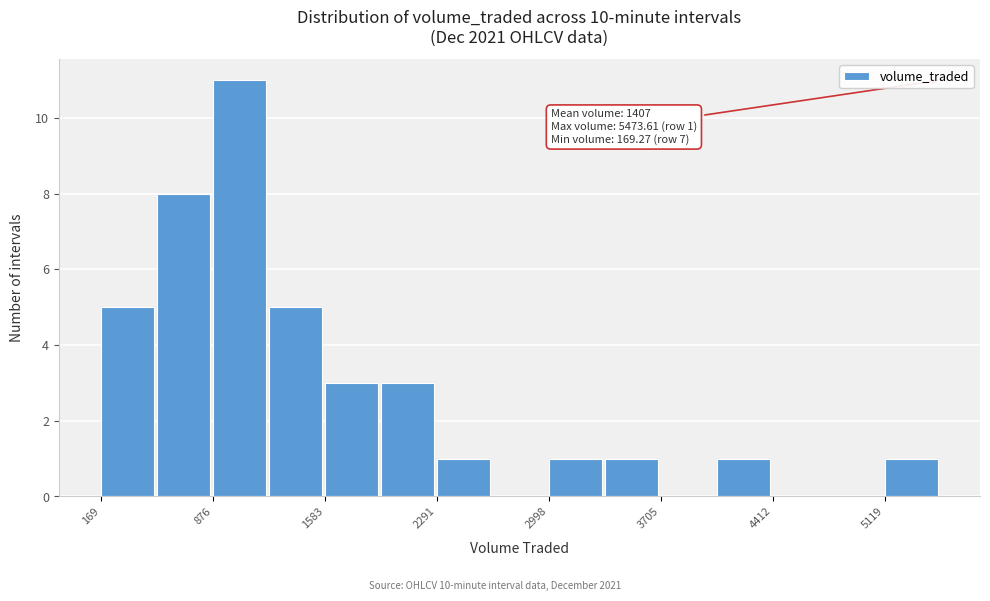

Read against the x-axis, roughly where is the centre of the tallest bar?

1000